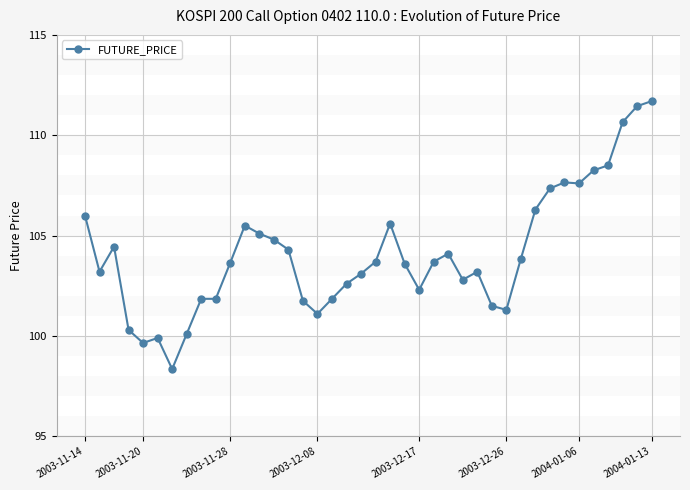

Does the chart have visible grid lines?

Yes